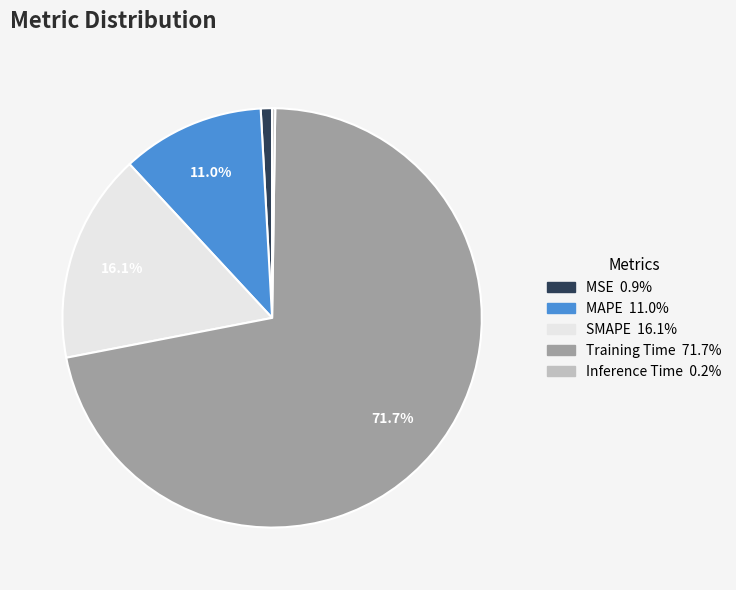

Is there a majority slice in this chart?

Yes